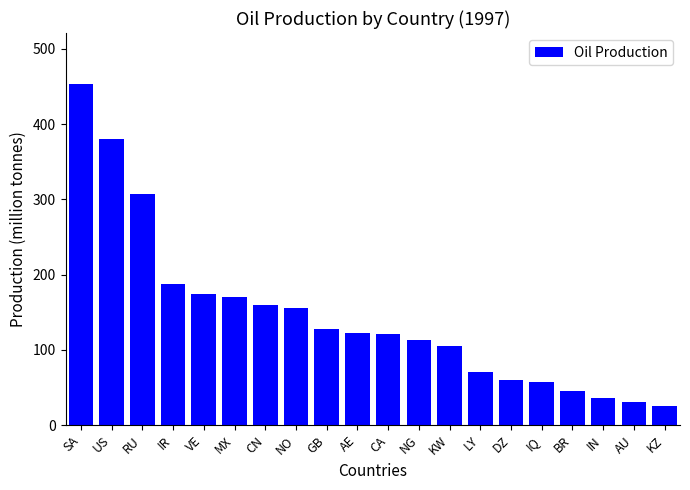

What is the average value?

145.1